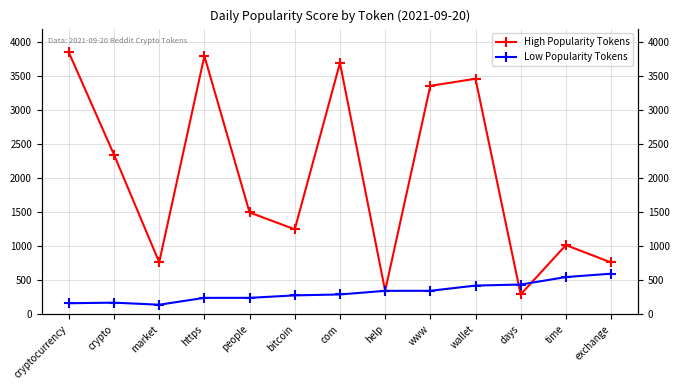

At how many categories does at least one series exceed 1605?

6